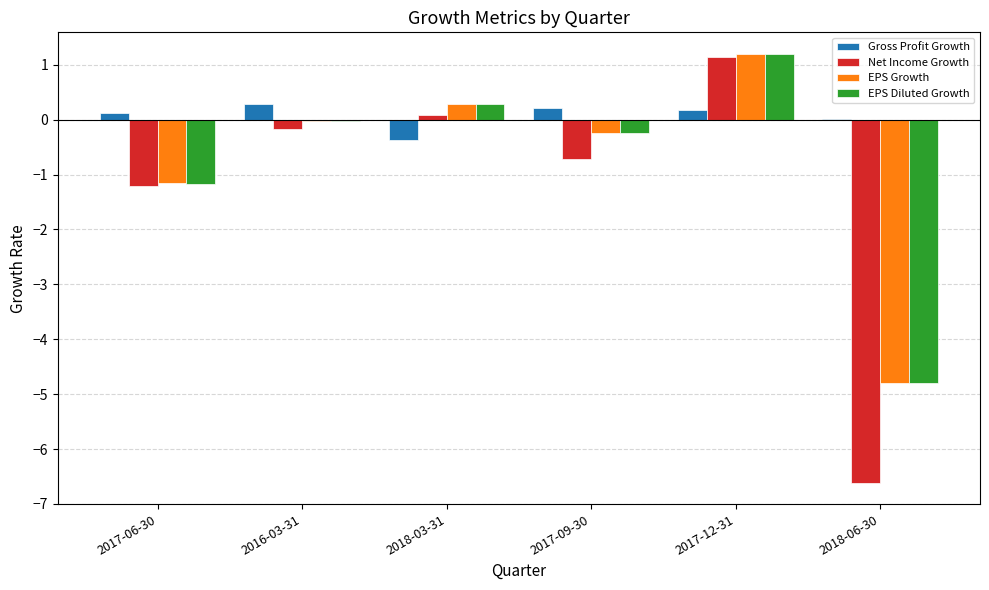

How many data points does each series have?

6